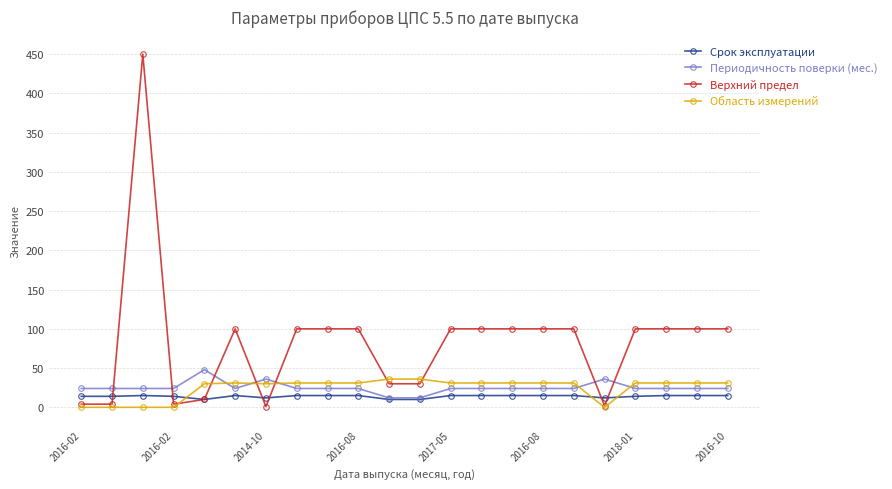

True or false: Срок эксплуатации and Область измерений intersect in this chart.

True